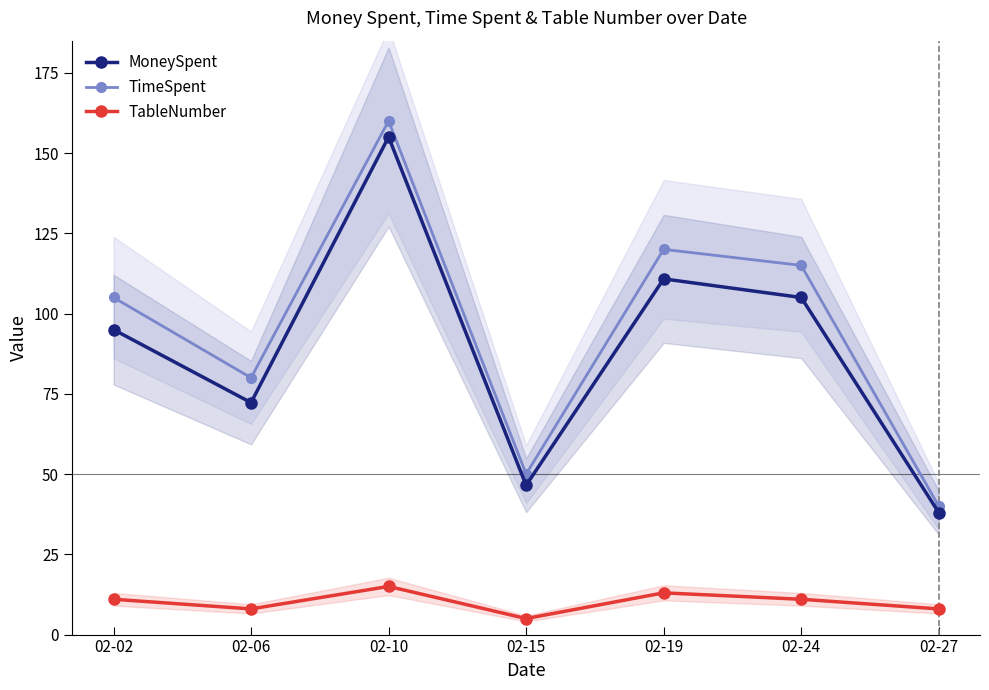

How many series are shown in this chart?

3